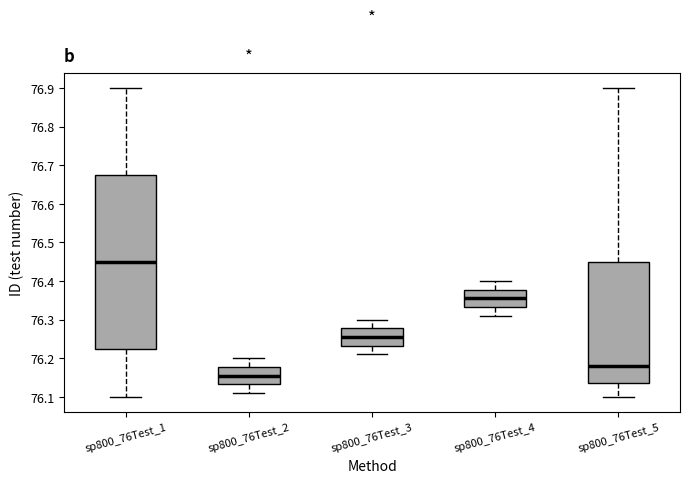

Which box has the highest median line?

sp800_76Test_1